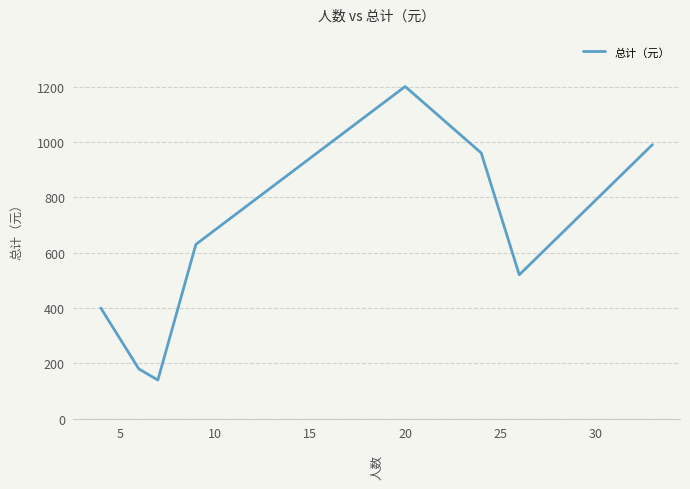

What is the average value?

628